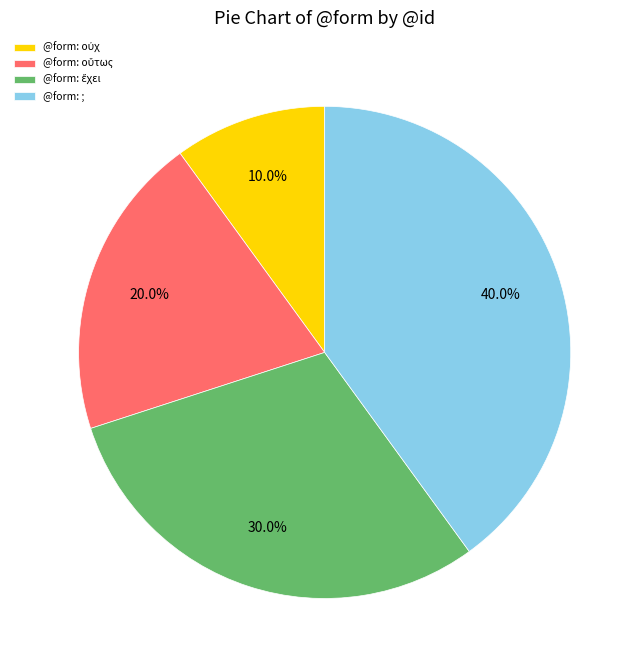

Which slice is the largest?

@form: ;